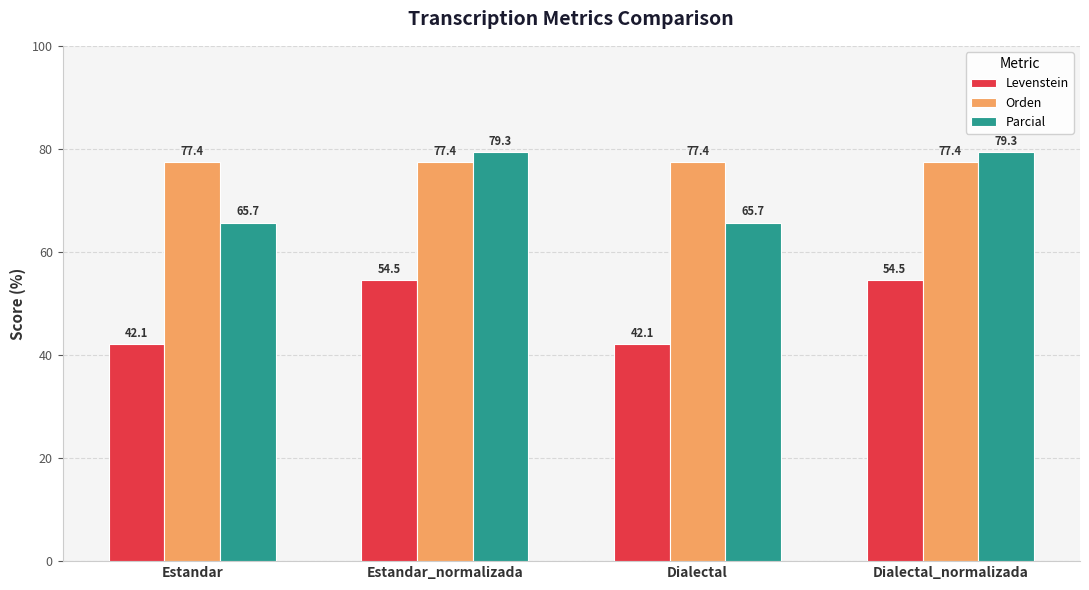

At which label does Parcial first exceed 79?

Estandar_normalizada